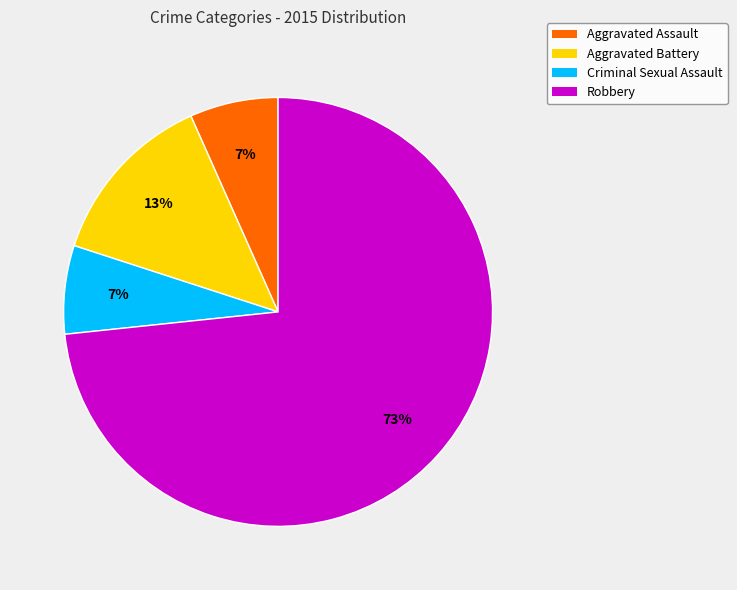

Which category has the biggest portion of the pie?

Robbery